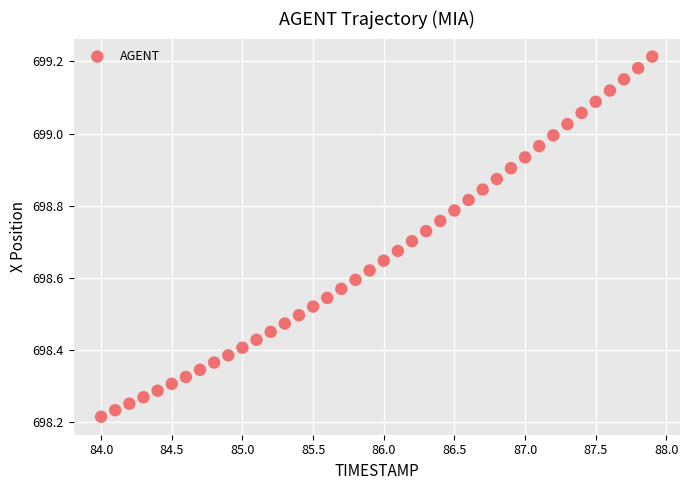

What is the range of Y values (max minus min)?

1.0